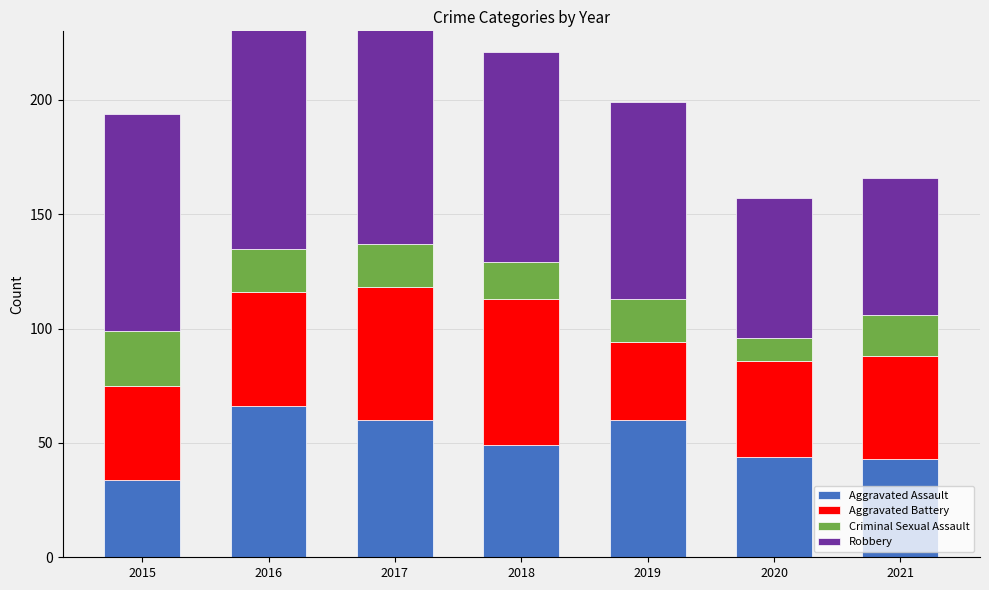

What is the difference between the maximum and minimum values in the Aggravated Battery series?

30